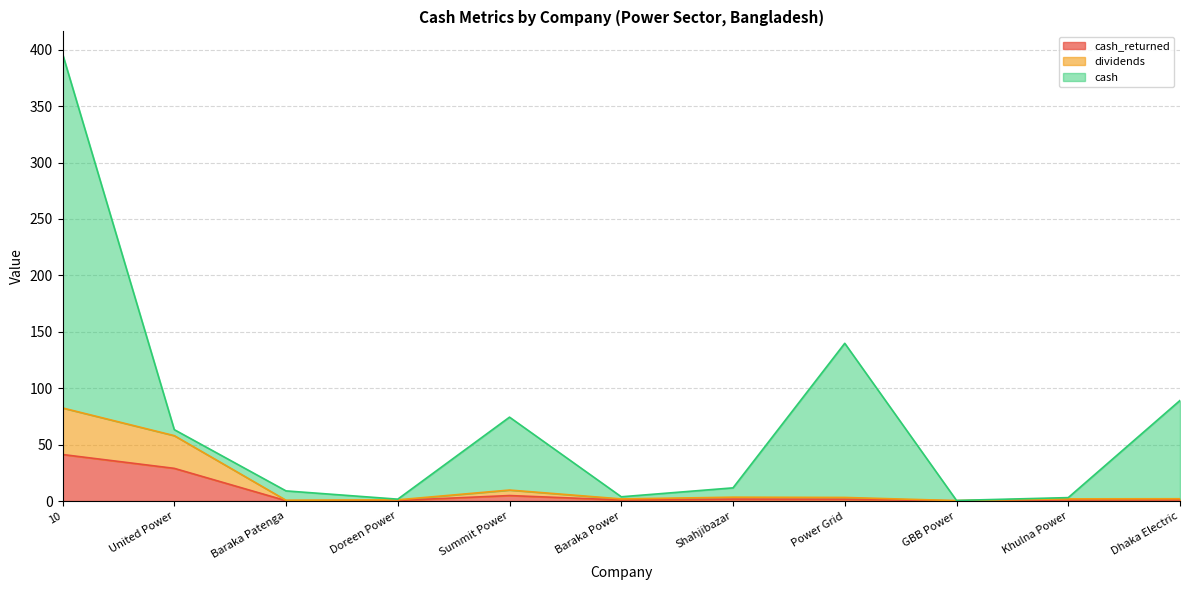

What is the minimum value for cash?

0.6